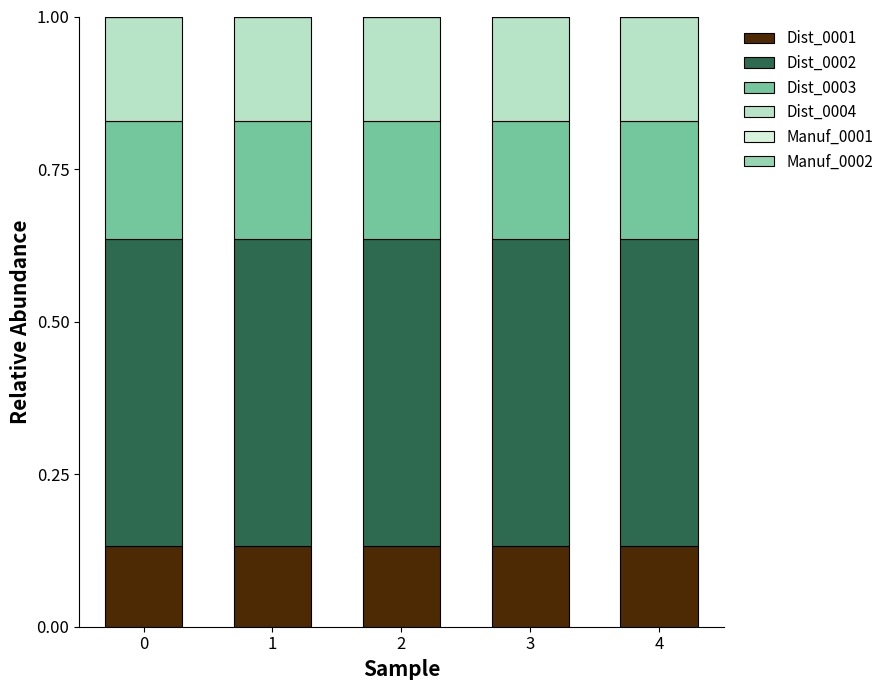

What is the sum of all Dist_0001 values?

0.7